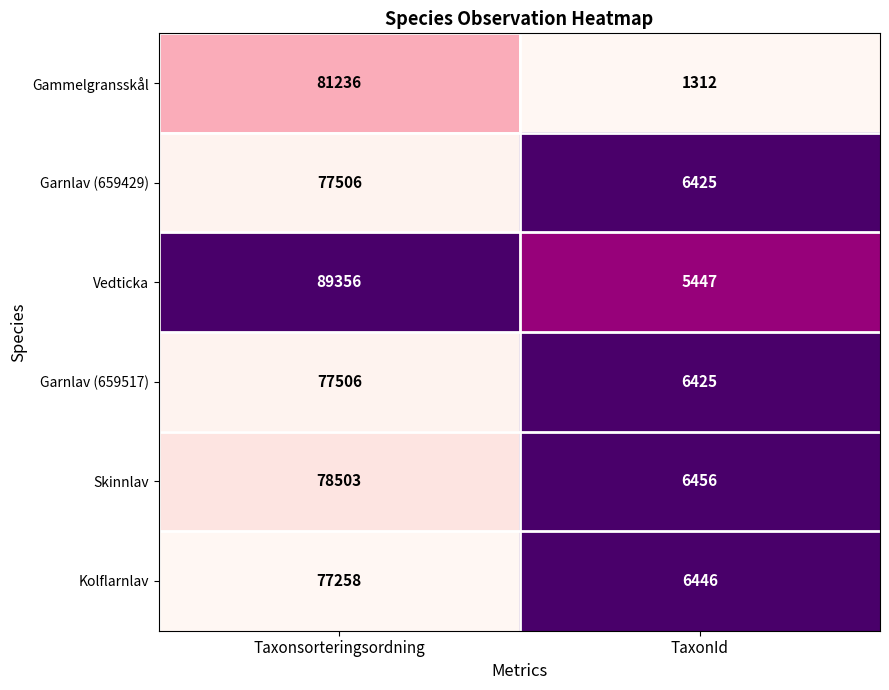

Which series has the widest spread of values?

Vedticka